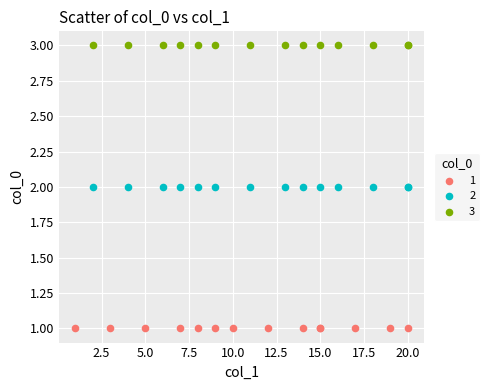

What are all the series names shown in the legend?

1, 2, 3